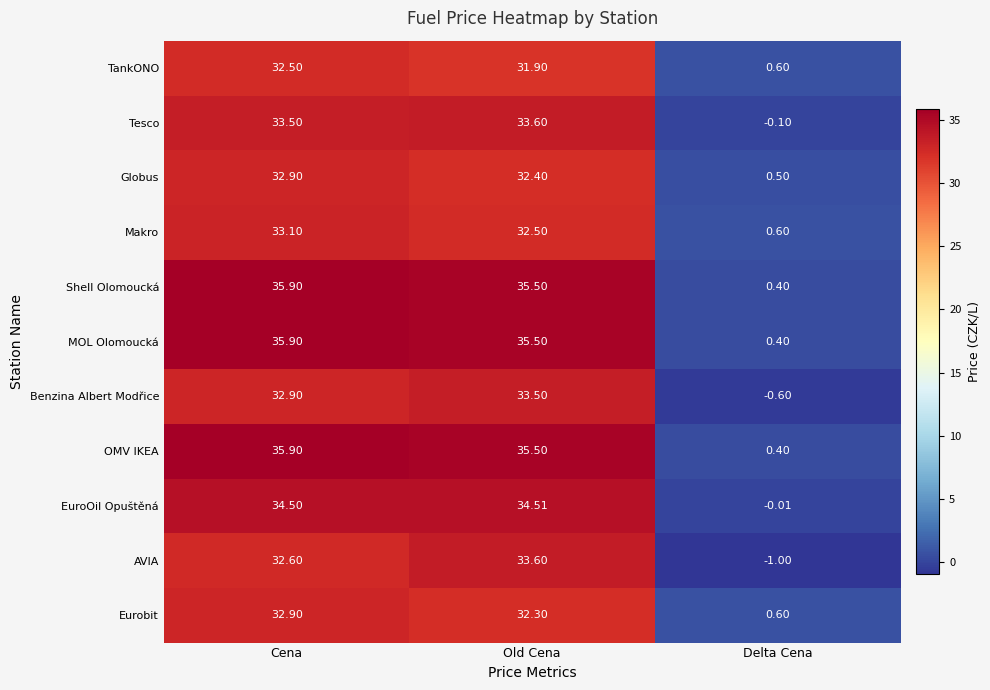

What is the maximum value shown in the chart?

35.9